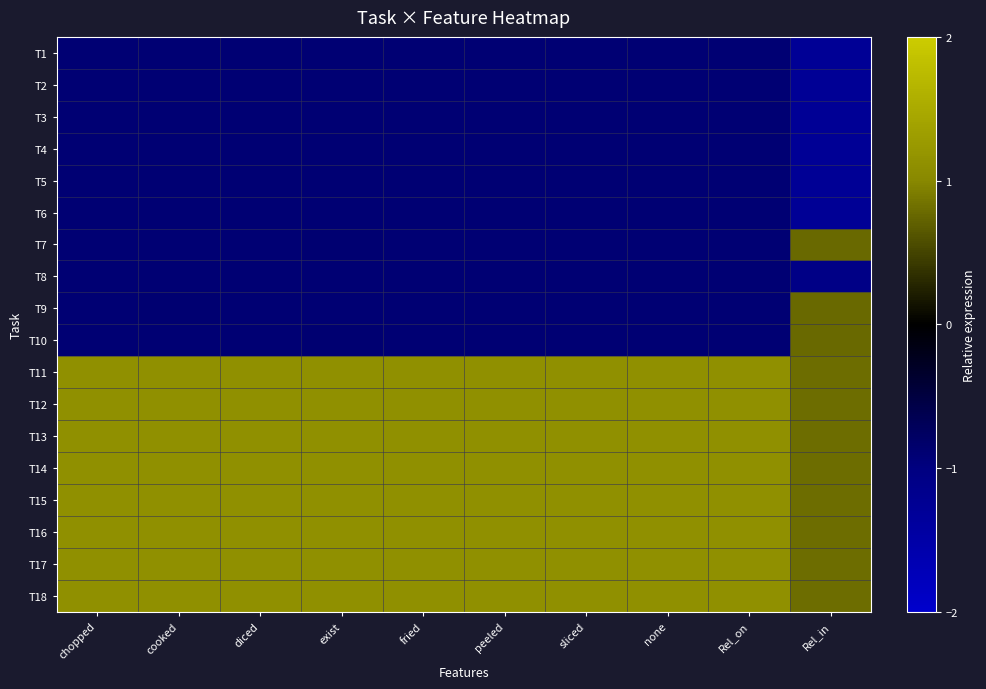

Rank the series by their maximum value, from highest to lowest.

T11, T12, T13, T14, T15, T16, T17, T18, T7, T9, T10, T1, T2, T3, T4, T5, T6, T8